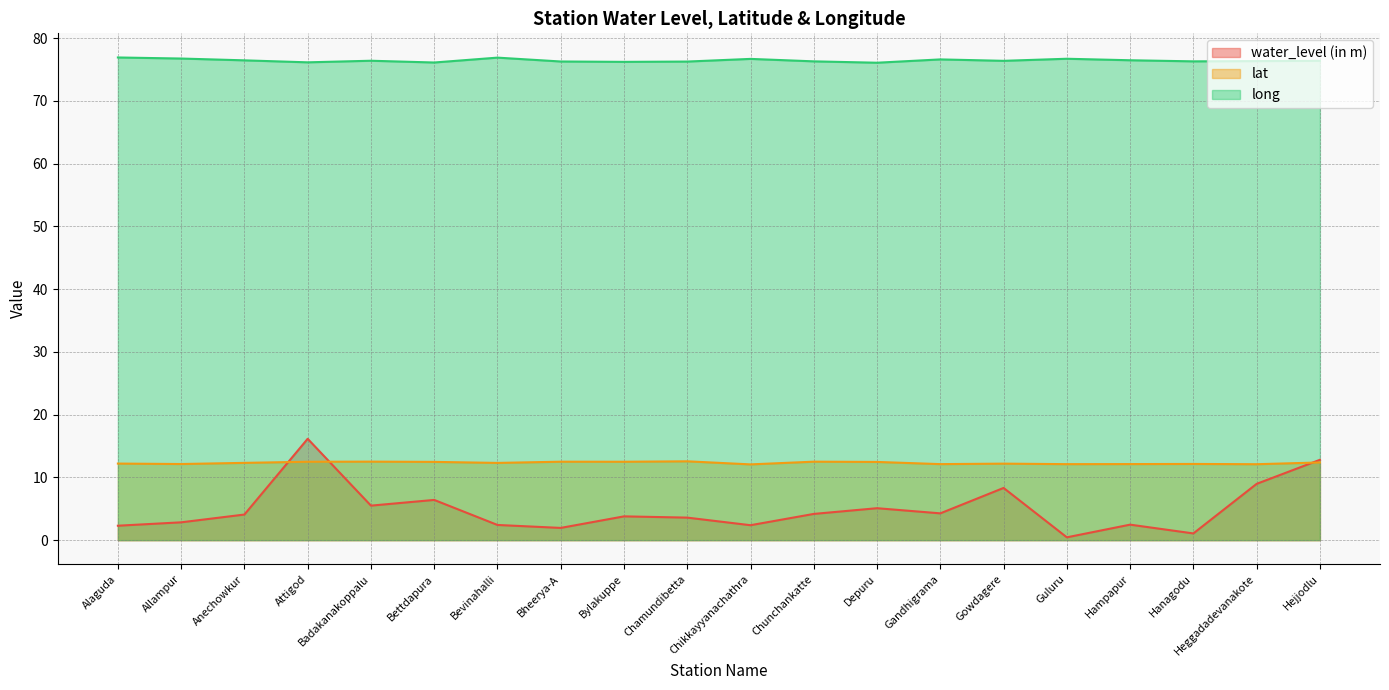

How many lines are shown in the chart?

3